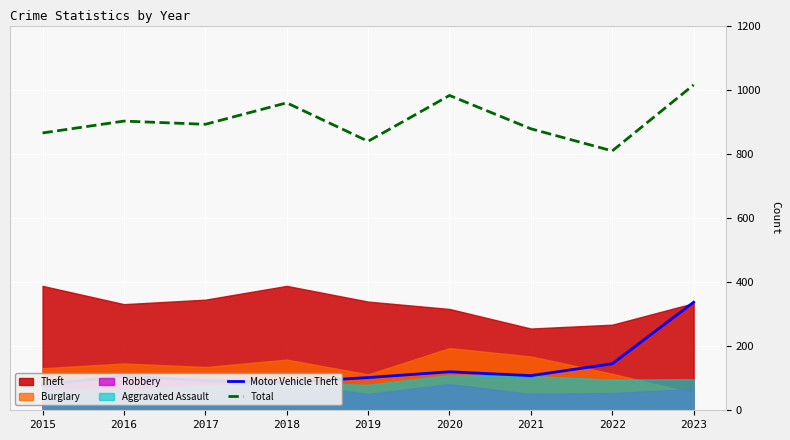

At which label does Total reach its peak?

2023